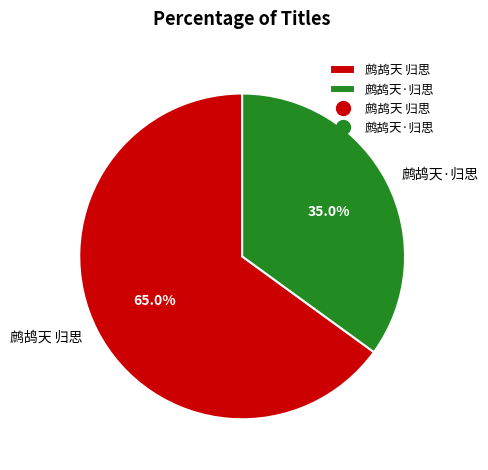

Is it true that 鹧鸪天 归思 is 76% of the pie?

False